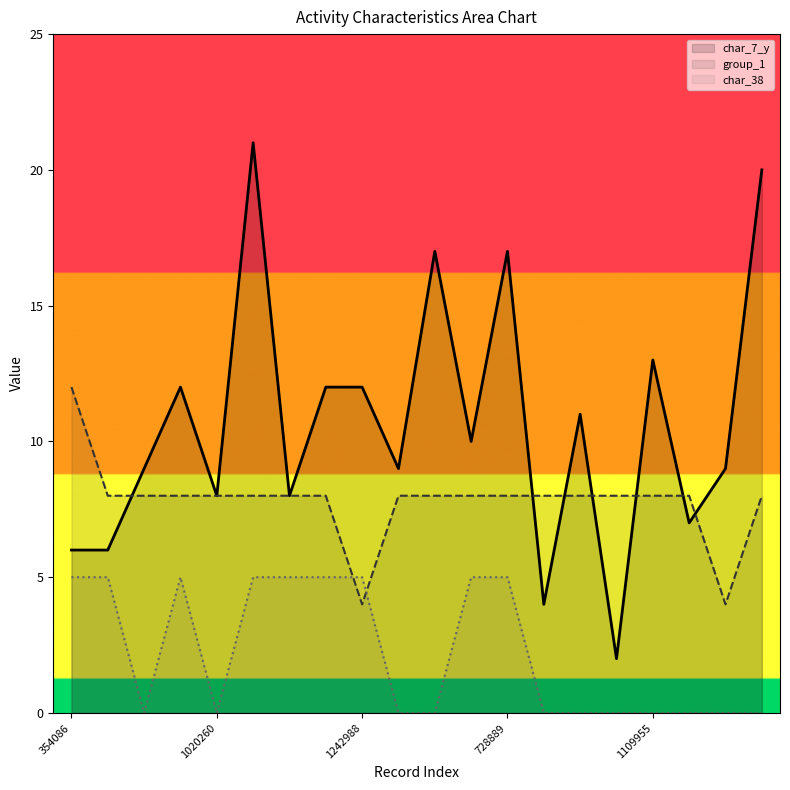

List the series in order of their peak value, lowest first.

char_38, group_1, char_7_y